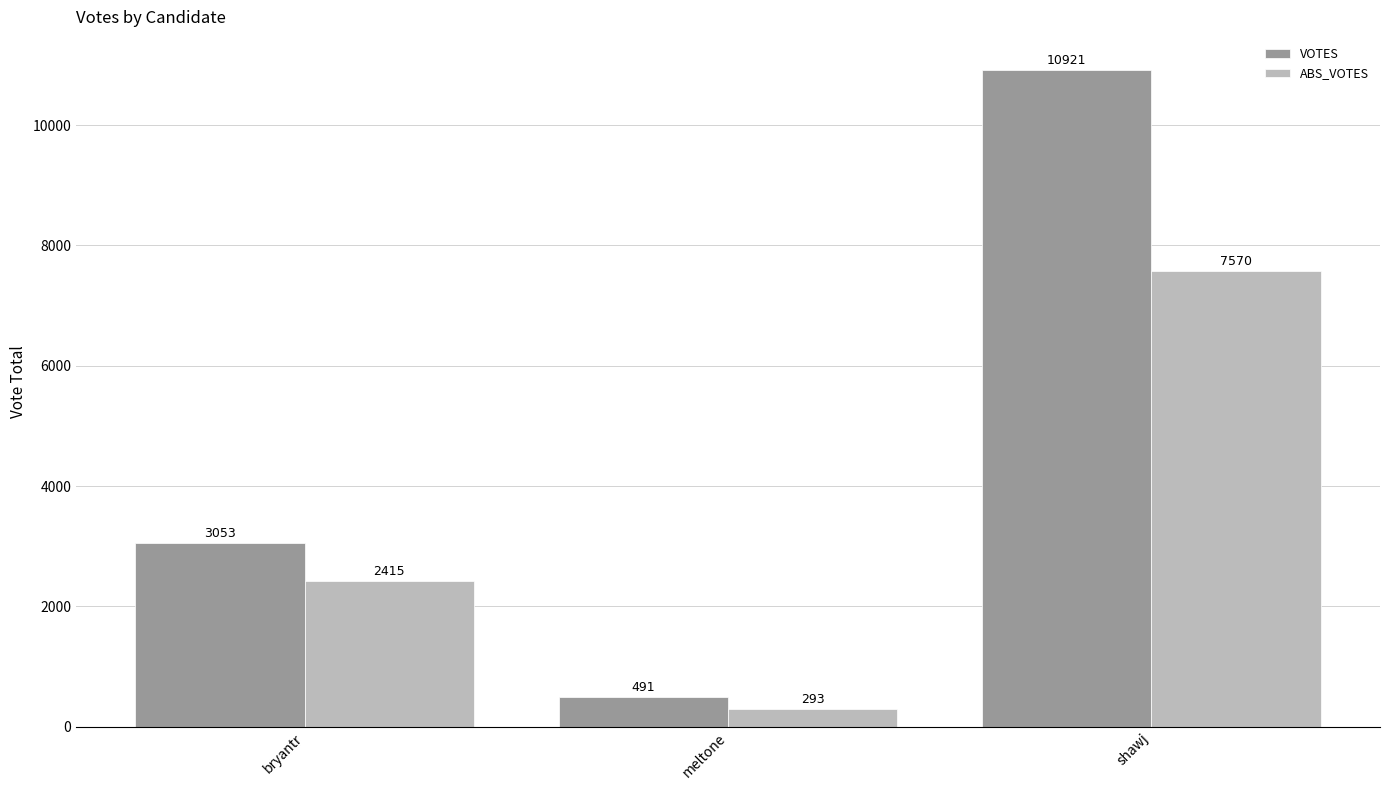

At how many categories does at least one series exceed 4596?

1